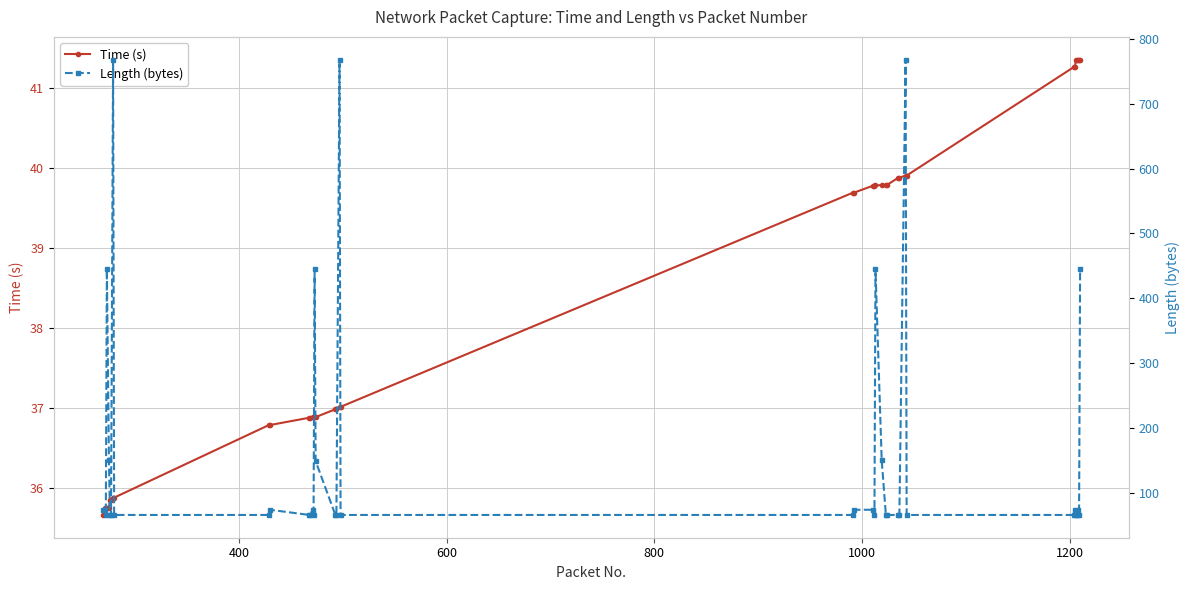

List the series in order of their overall mean, highest first.

Length (bytes), Time (s)